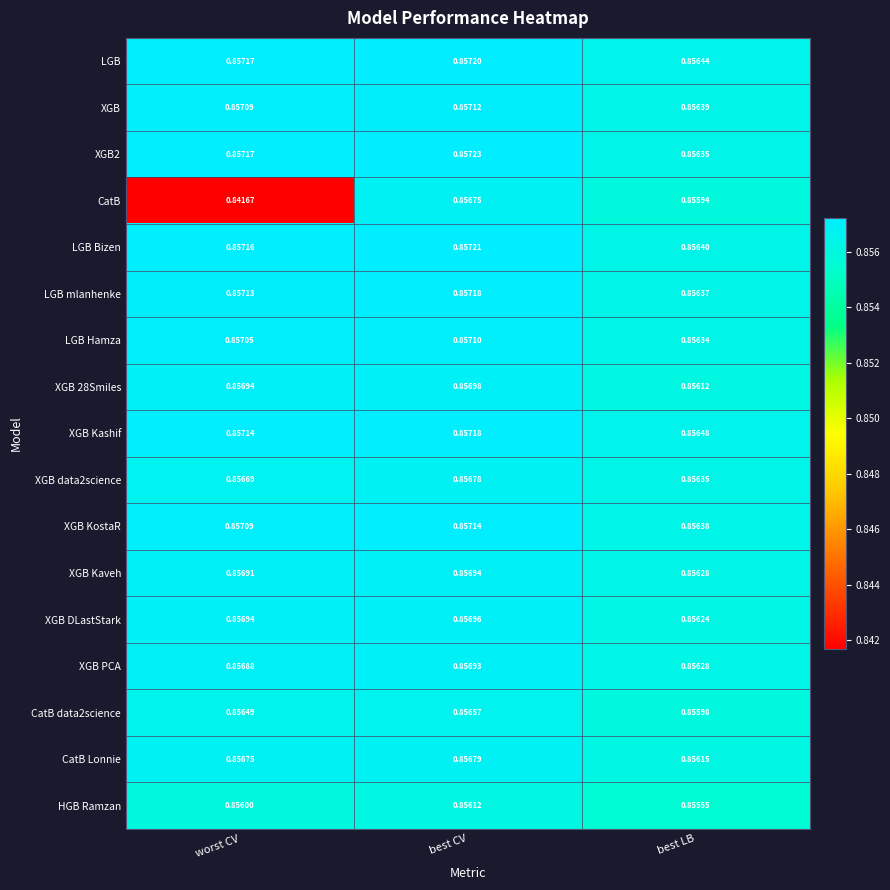

Which series has the largest total across all categories?

LGB